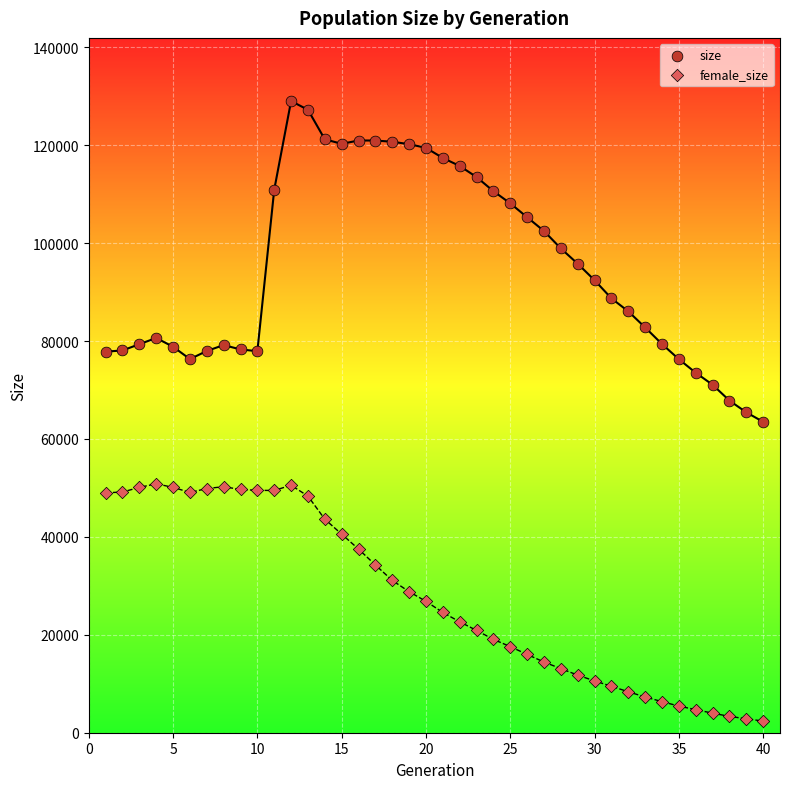

Across all data points, what is the range of Y values (max minus min)?

126650